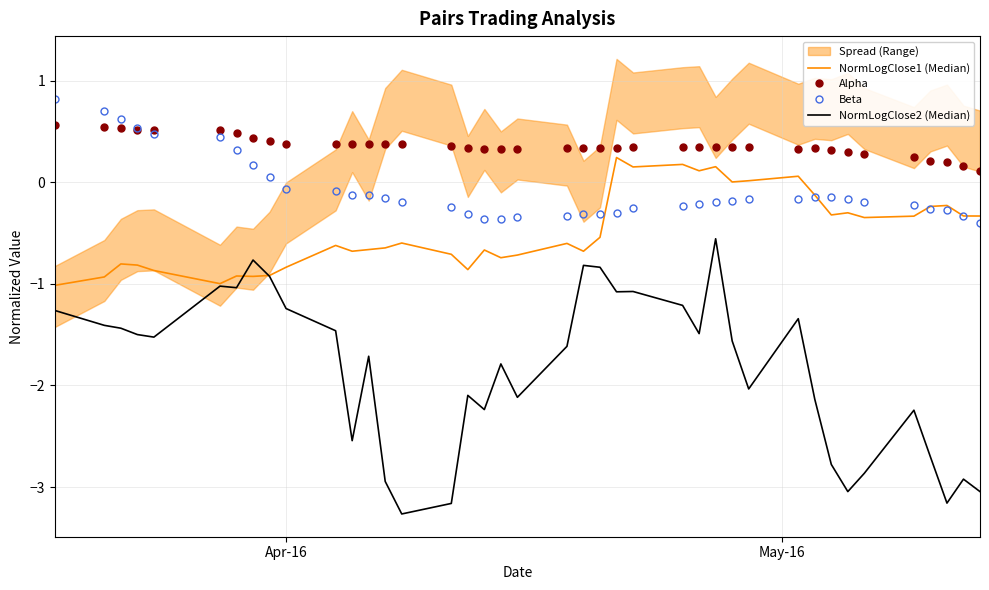

What is the sum of all Beta values?

-3.1